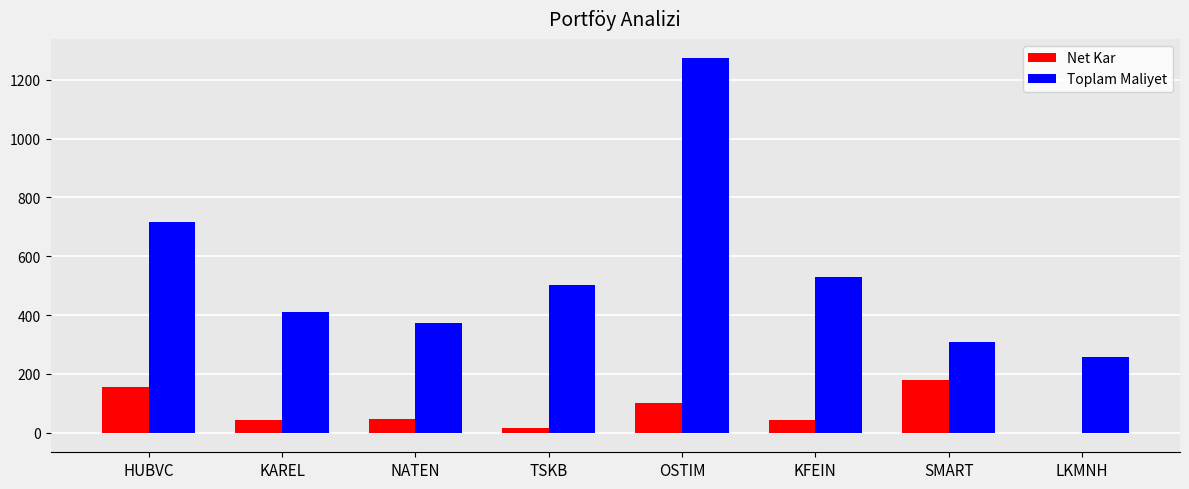

Which series changed the most between TSKB and LKMNH?

Toplam Maliyet